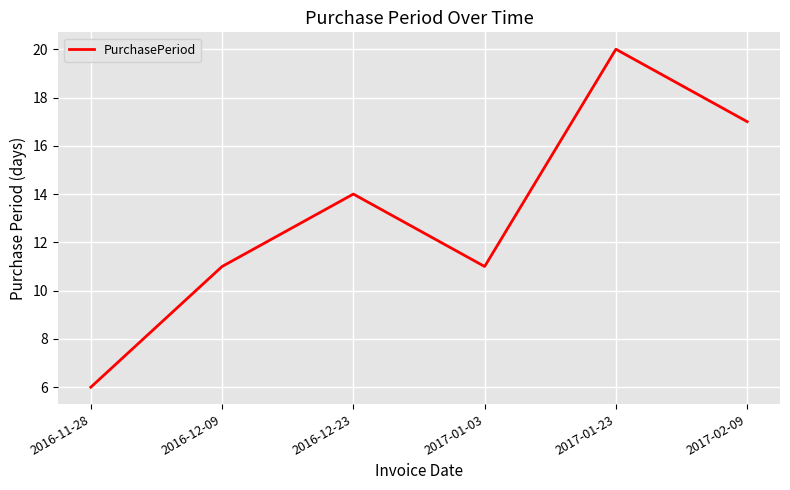

What is the difference between the second highest and second lowest values?

6